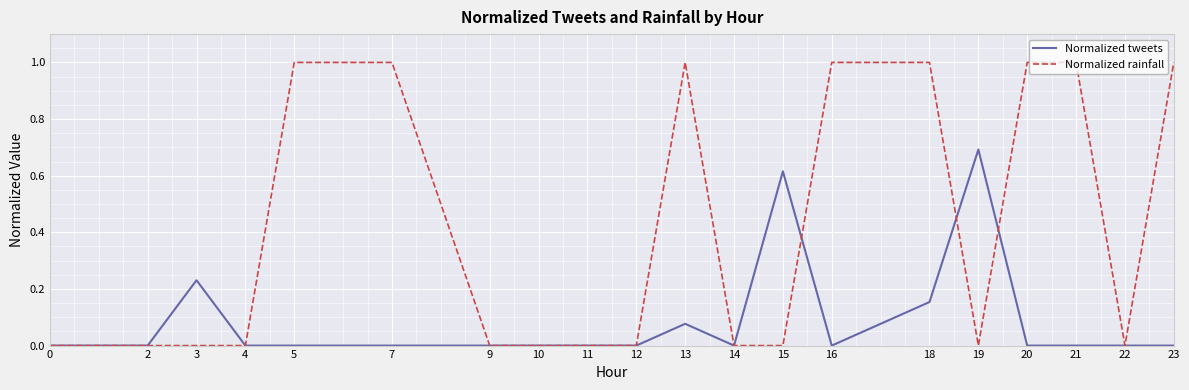

What is the maximum value for Normalized rainfall?

1.0